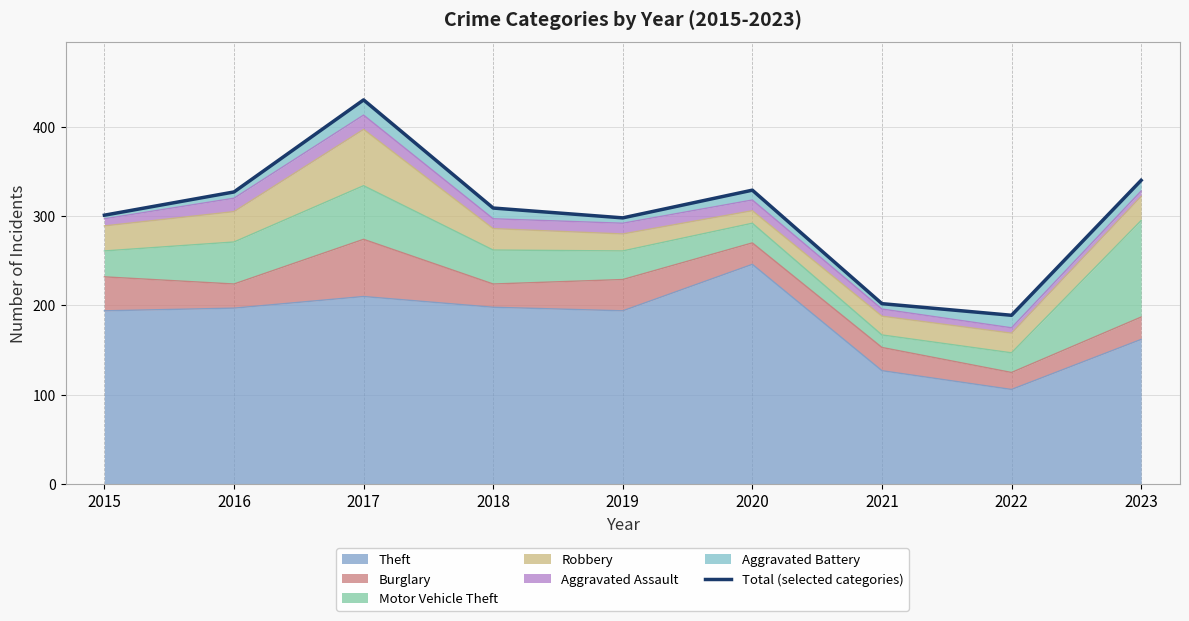

At which category does the data reach its first local peak?

2017